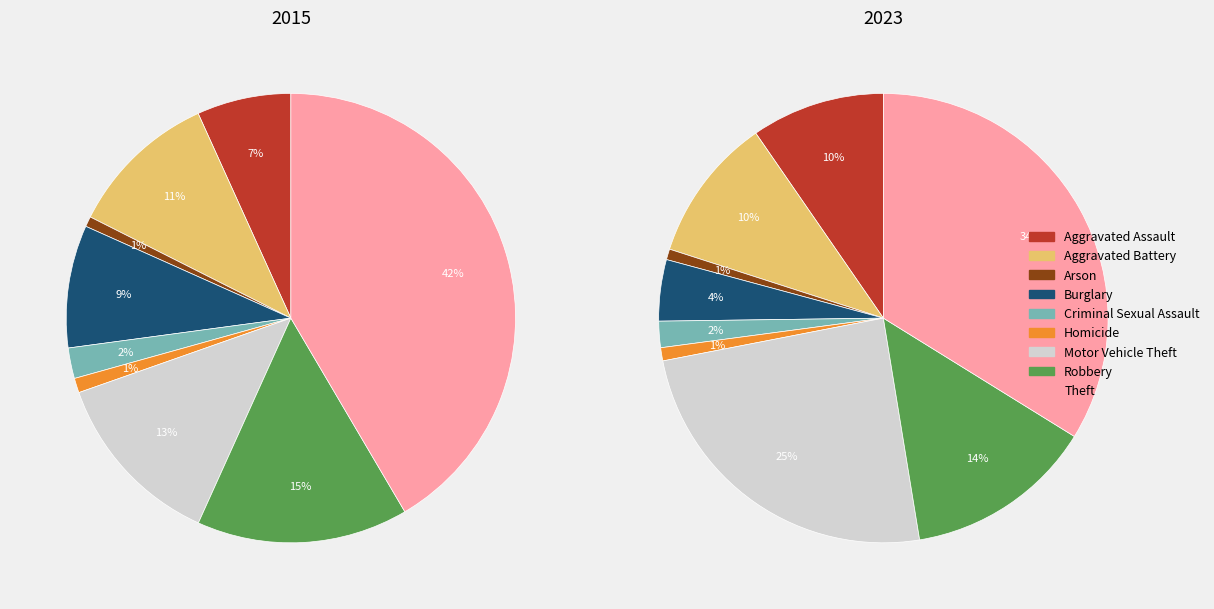

To the nearest percent, what percentage of the pie is 6?

25%